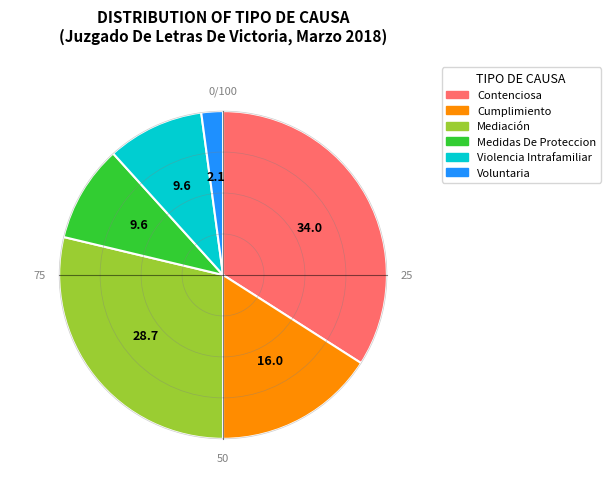

What is the largest slice in the pie chart?

Contenciosa